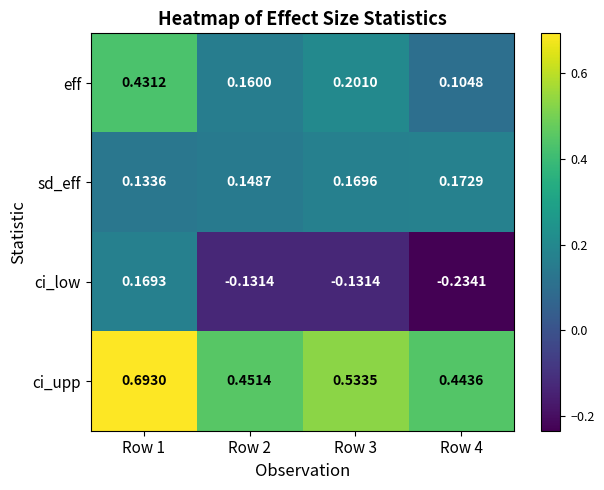

Is the value of sd_eff at Row 2 greater than the value of eff at Row 3?

No